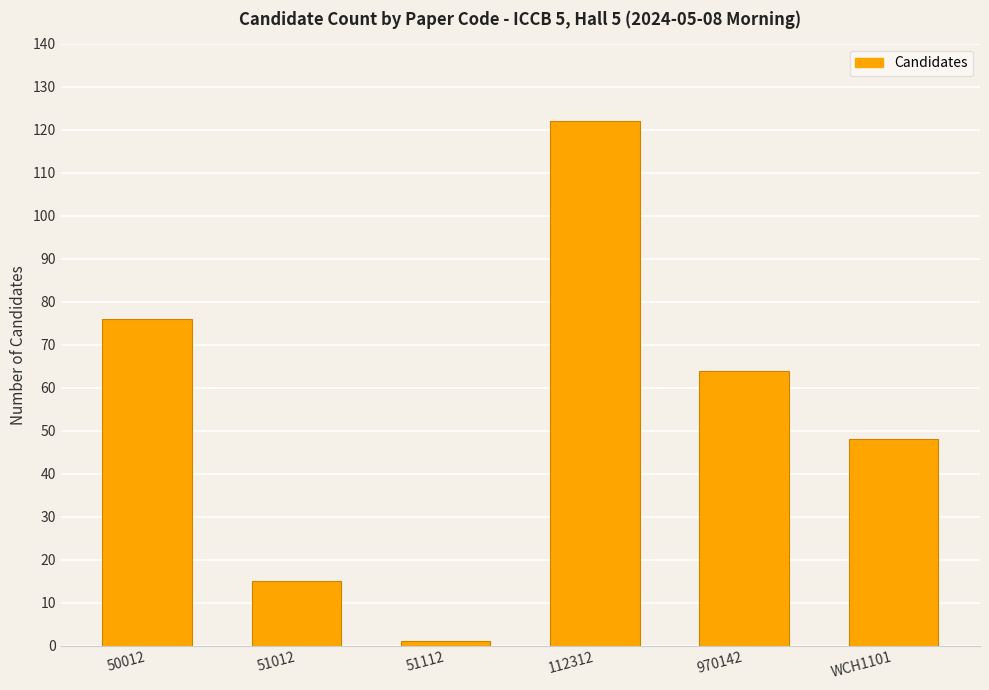

Rank the categories by value from highest to lowest.

112312, 50012, 970142, WCH1101, 51012, 51112